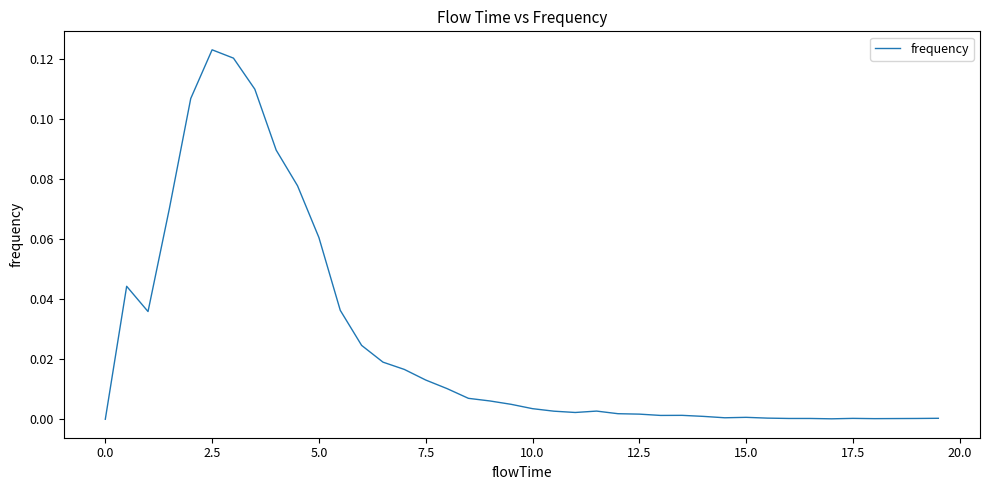

Is this an area chart (filled region under the line)?

No